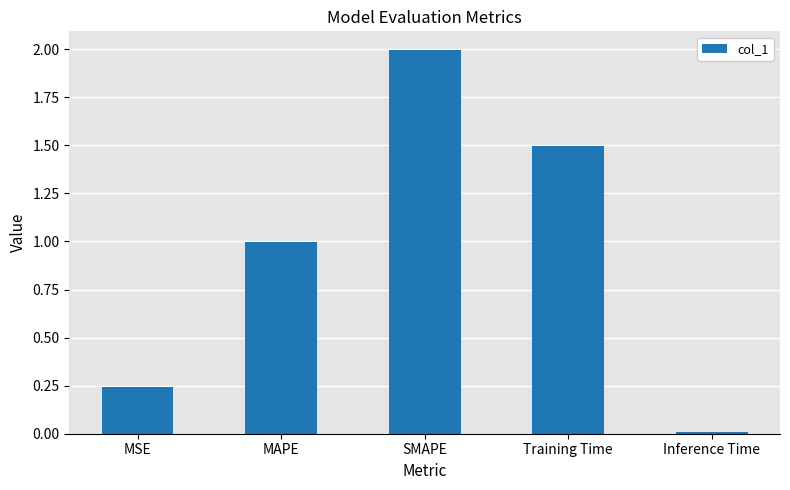

What is the sum of all values?

4.7